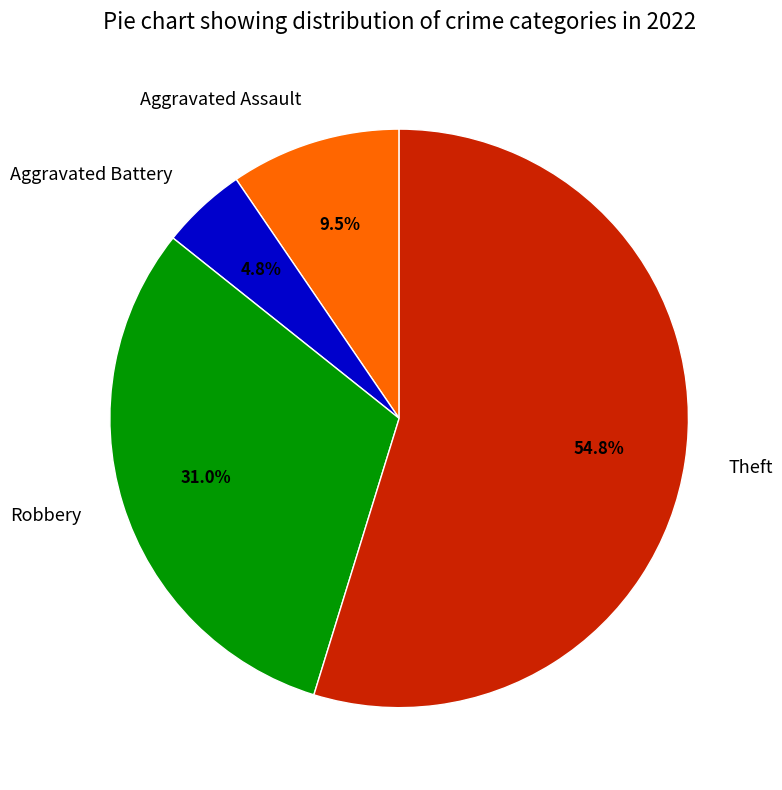

Is there a majority slice in this chart?

Yes